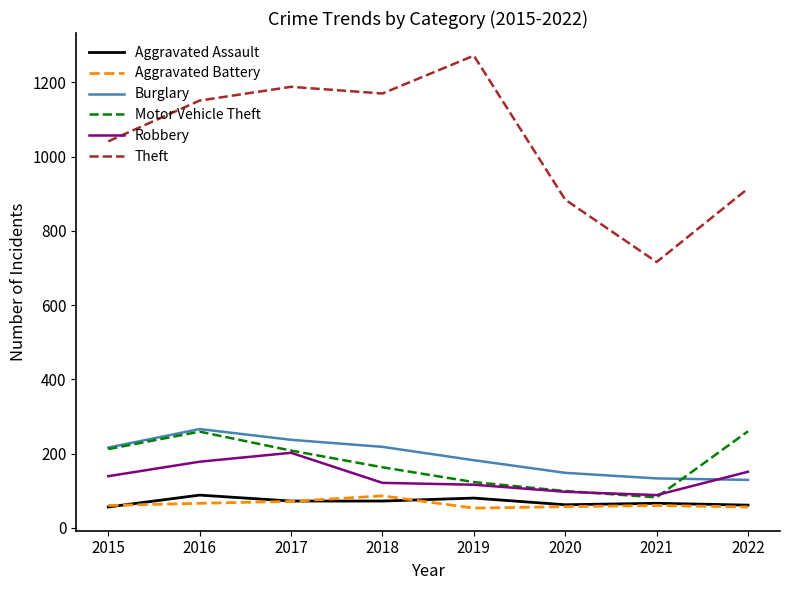

What is the difference between the maximum and minimum values in the Robbery series?

114